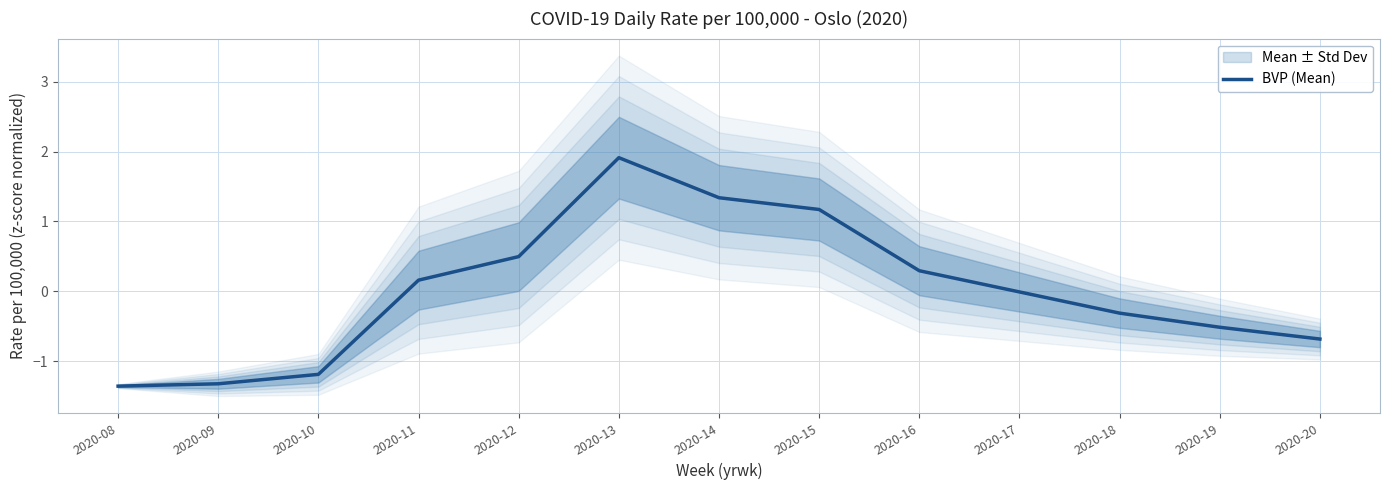

How many values are above zero?

6